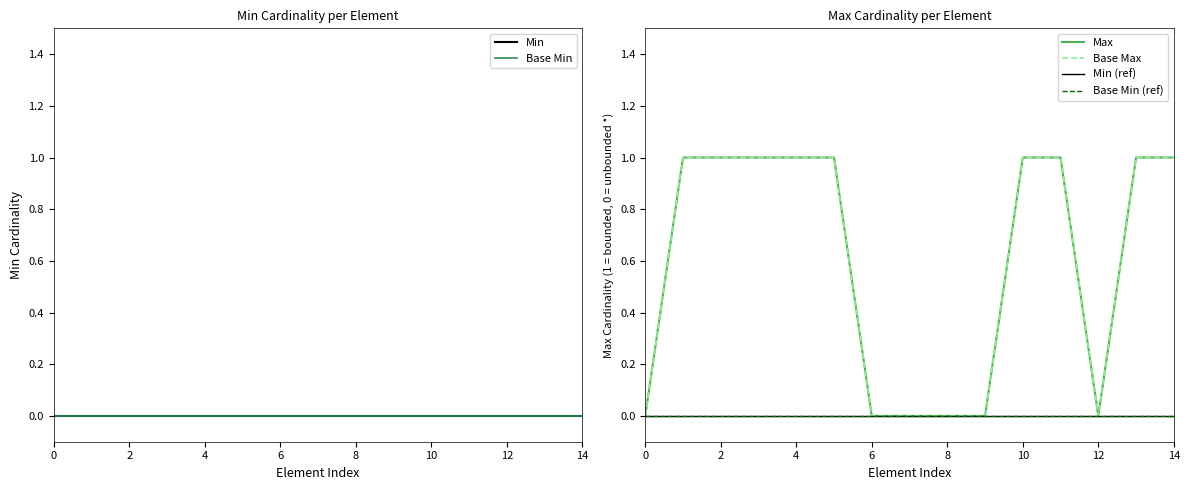

In Max, how many points are lower than both neighbors (excluding endpoints)?

1